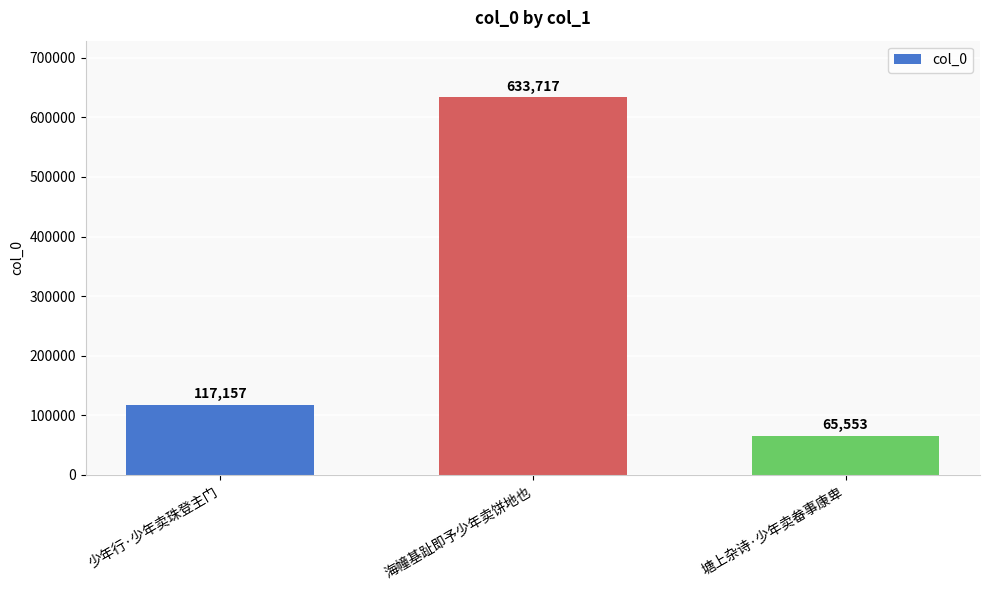

The value at 塘上杂诗·少年卖畚事康卑 is 65553. True or false?

True